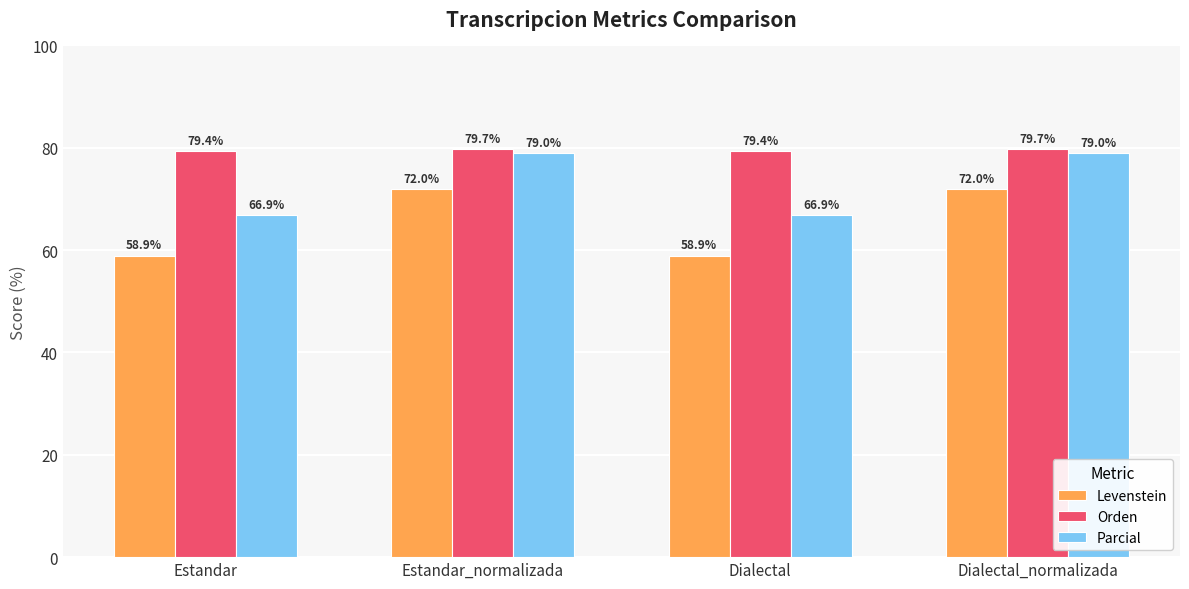

What is the approximate value of Parcial at Estandar_normalizada?

79.0